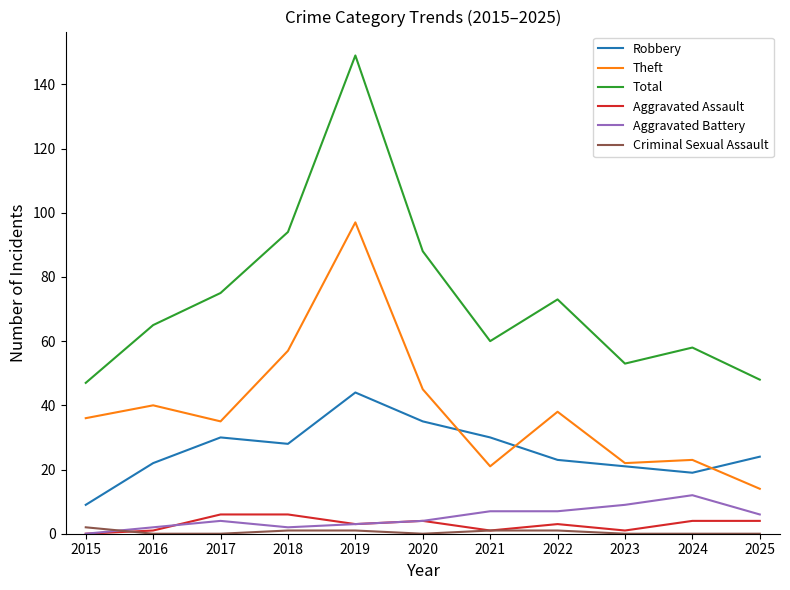

What is the spread (max minus min) of values at 2016?

65